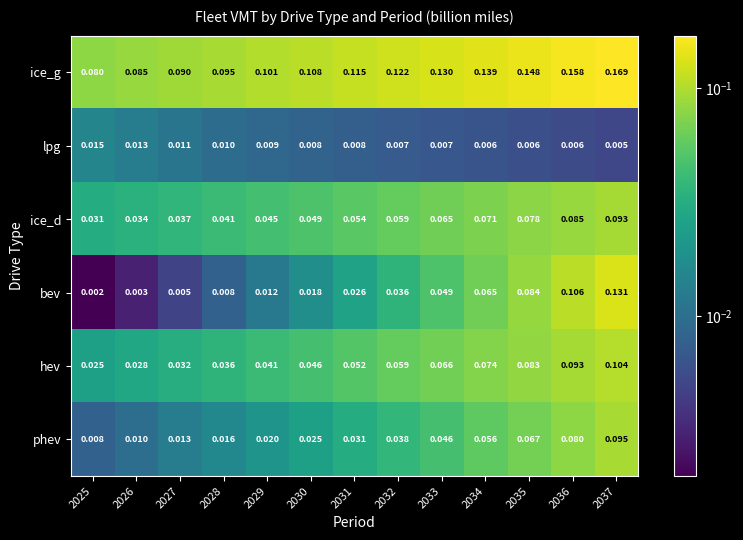

Between 2029 and 2033, which series saw the biggest shift?

bev